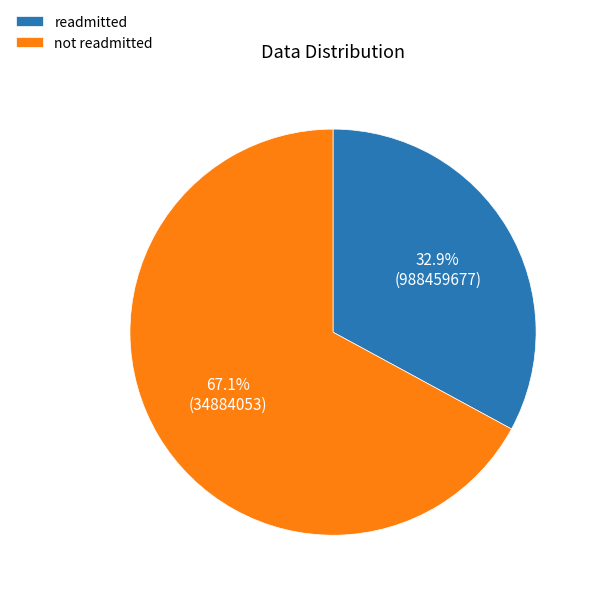

Count the number of slices in the pie.

2